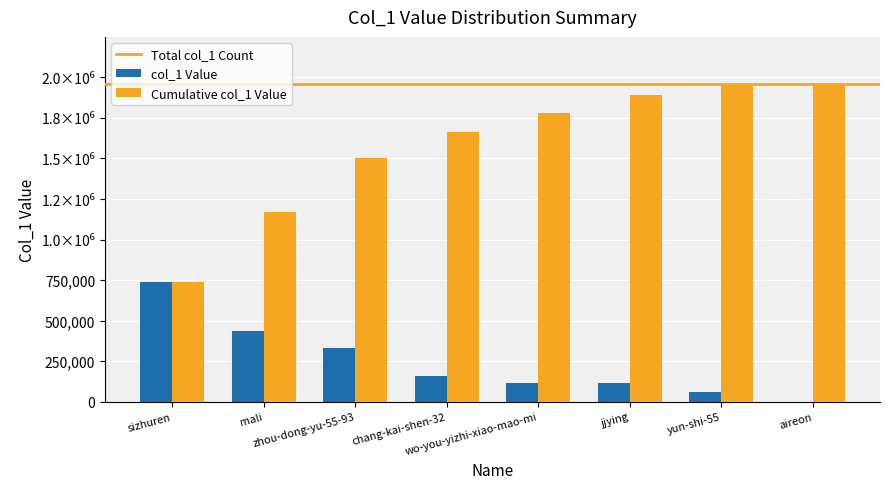

Are the bars horizontal?

No